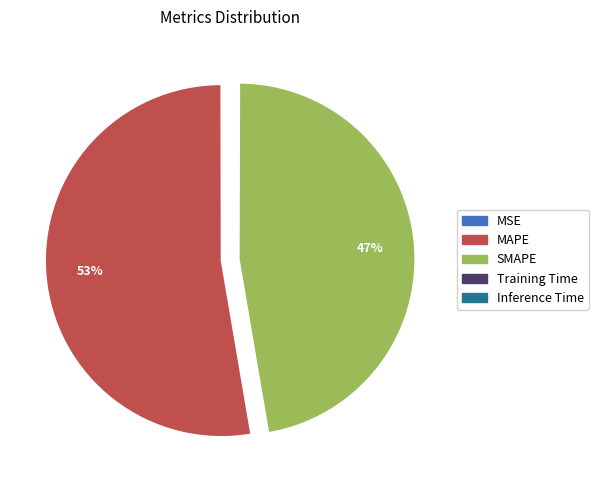

True or false: MAPE accounts for 45% of the total.

False